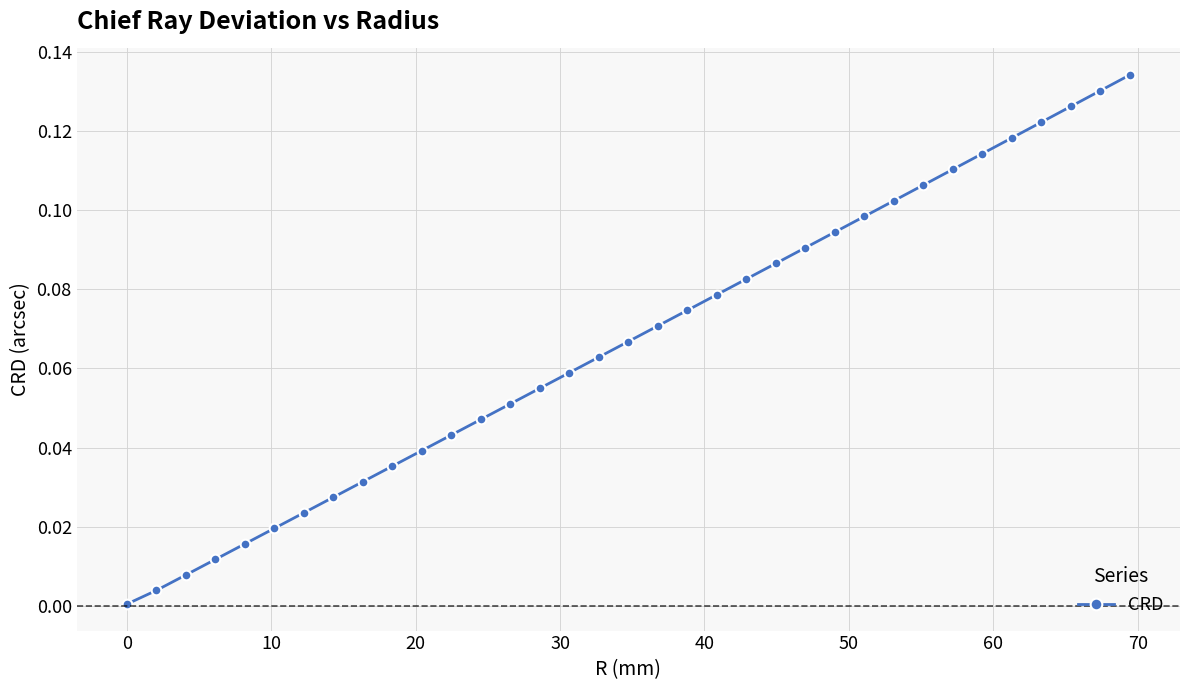

What is the sum of all values?

2.3